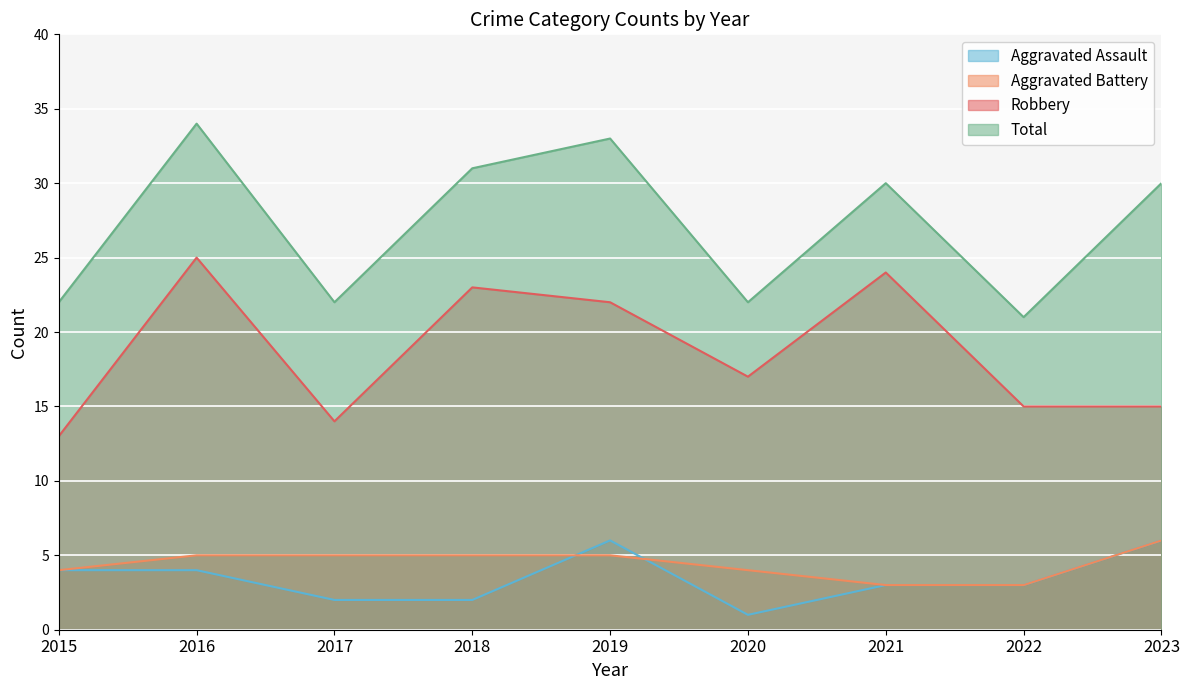

Rank the series by their maximum value, from highest to lowest.

Total, Robbery, Aggravated Assault, Aggravated Battery